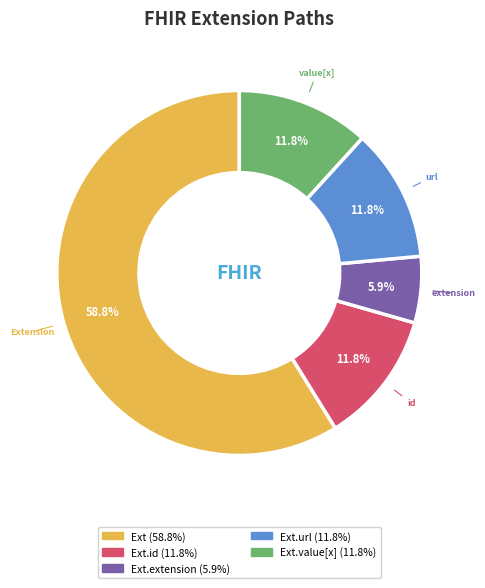

Is there a majority slice in this chart?

Yes